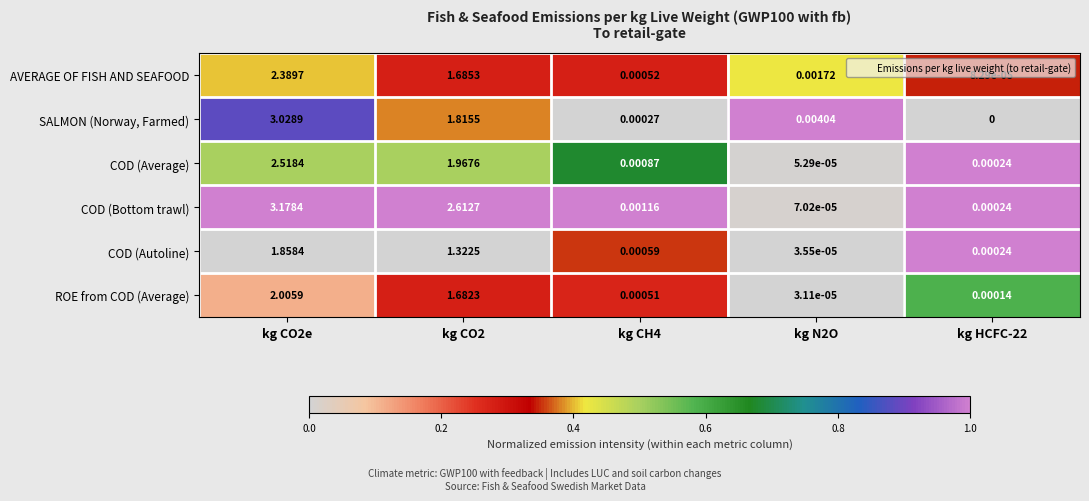

Rank the series at kg CO2 from highest to lowest value.

COD (Bottom trawl), COD (Average), SALMON (Norway, Farmed), AVERAGE OF FISH AND SEAFOOD, ROE from COD (Average), COD (Autoline)